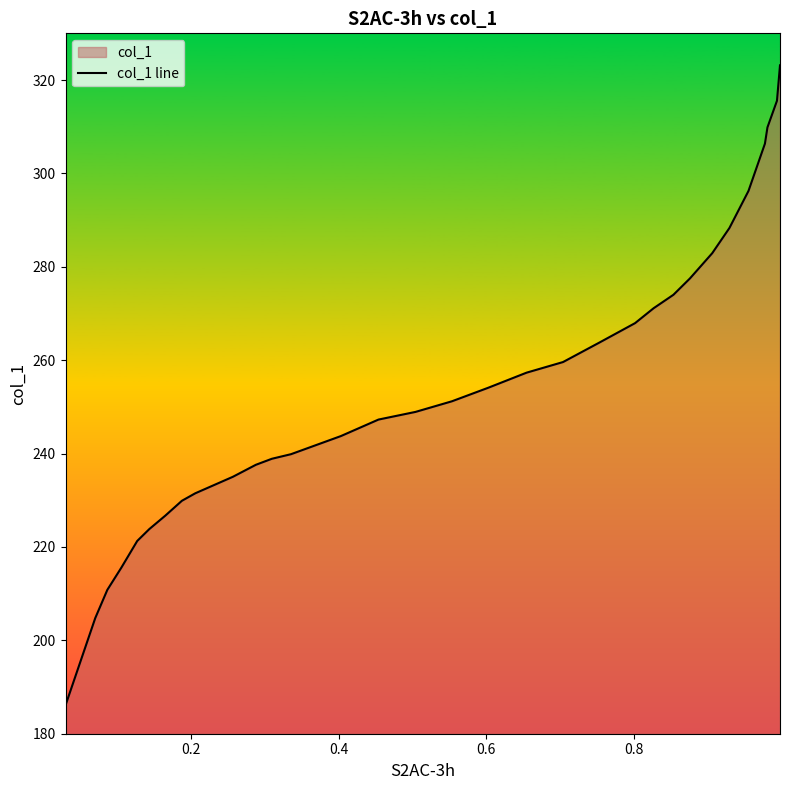

What is the greatest value displayed?

323.1